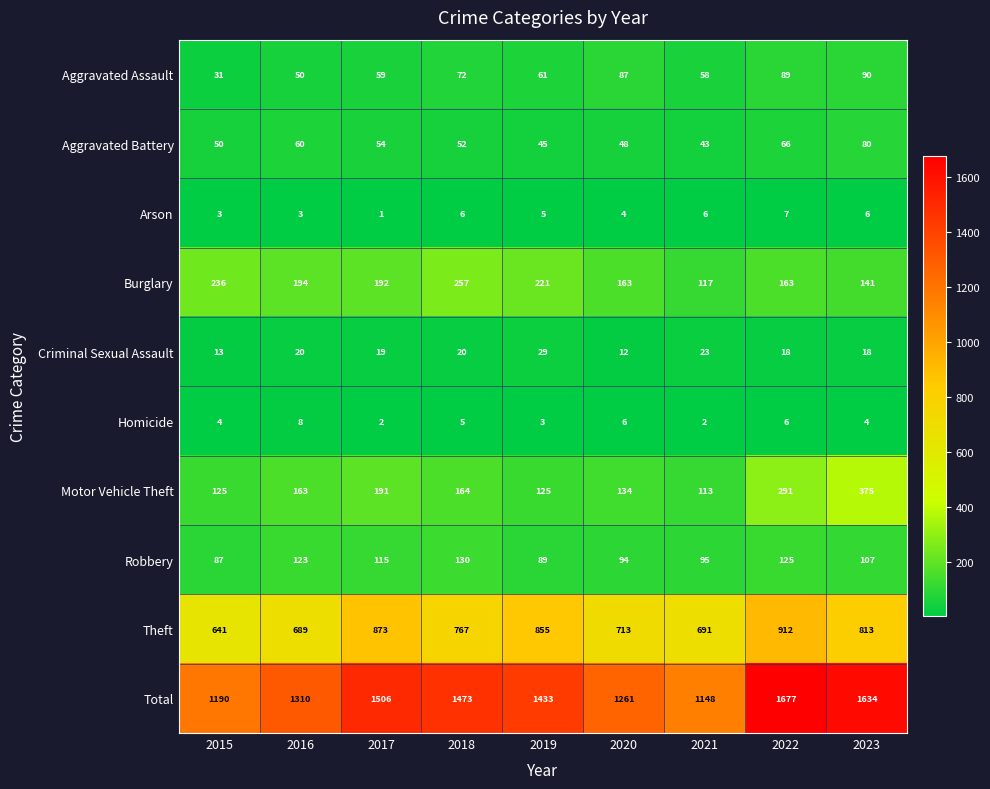

What is the difference between the highest and lowest values at 2017?

1505